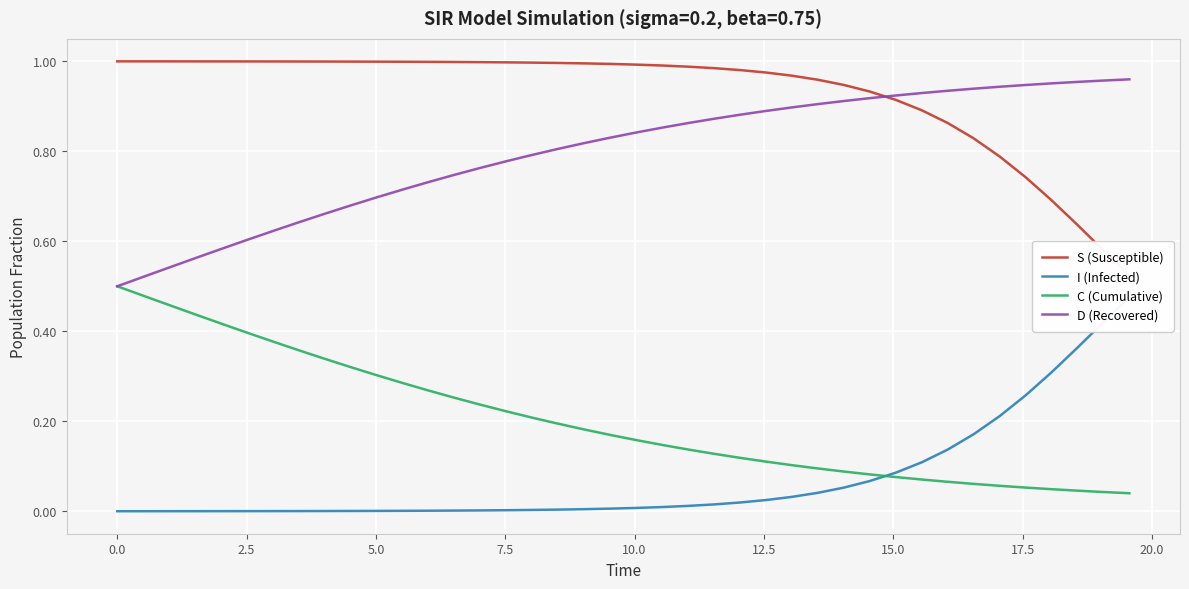

Count the number of categories in the chart.

40